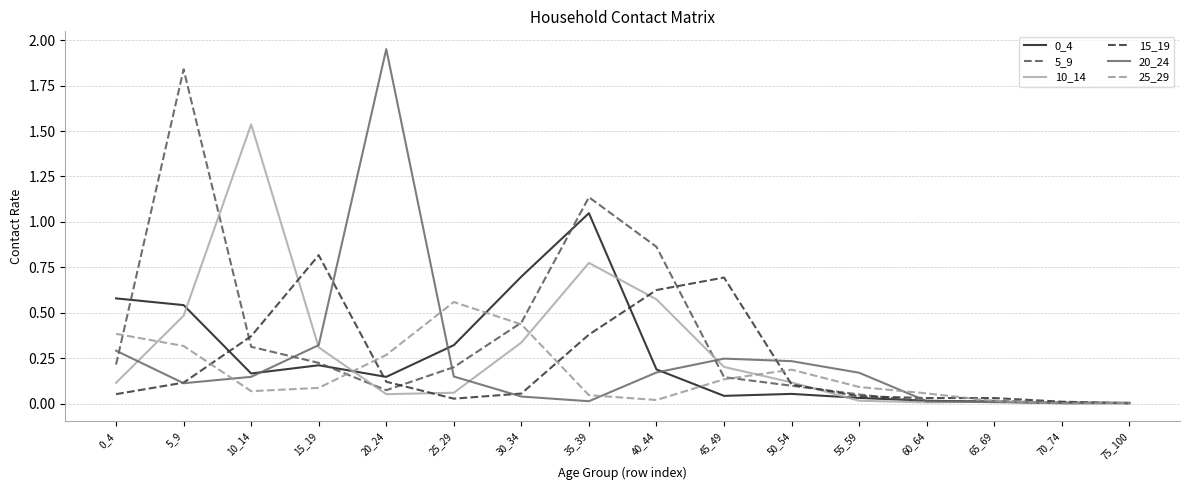

At which category does 15_19 reach its first local peak?

15_19